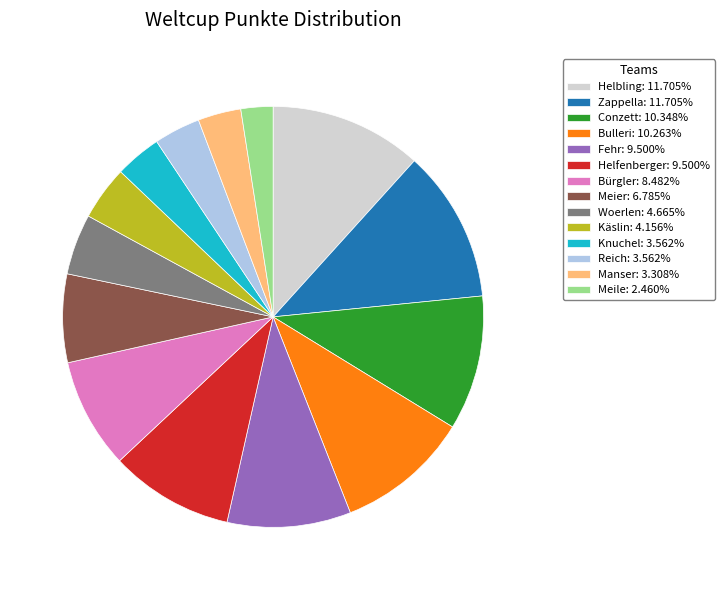

What is the ratio of the value at Knuchel: 3.562% to the value at Bulleri: 10.263%?

0.3